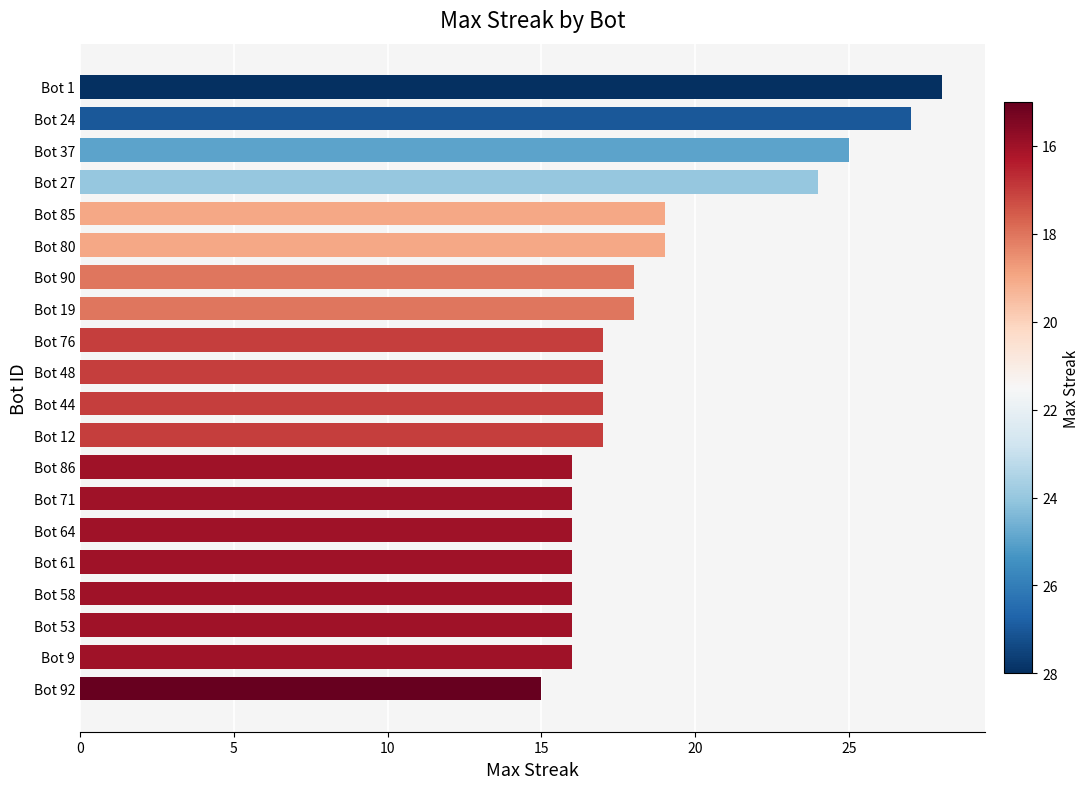

The value at Bot 19 is 25. True or false?

False